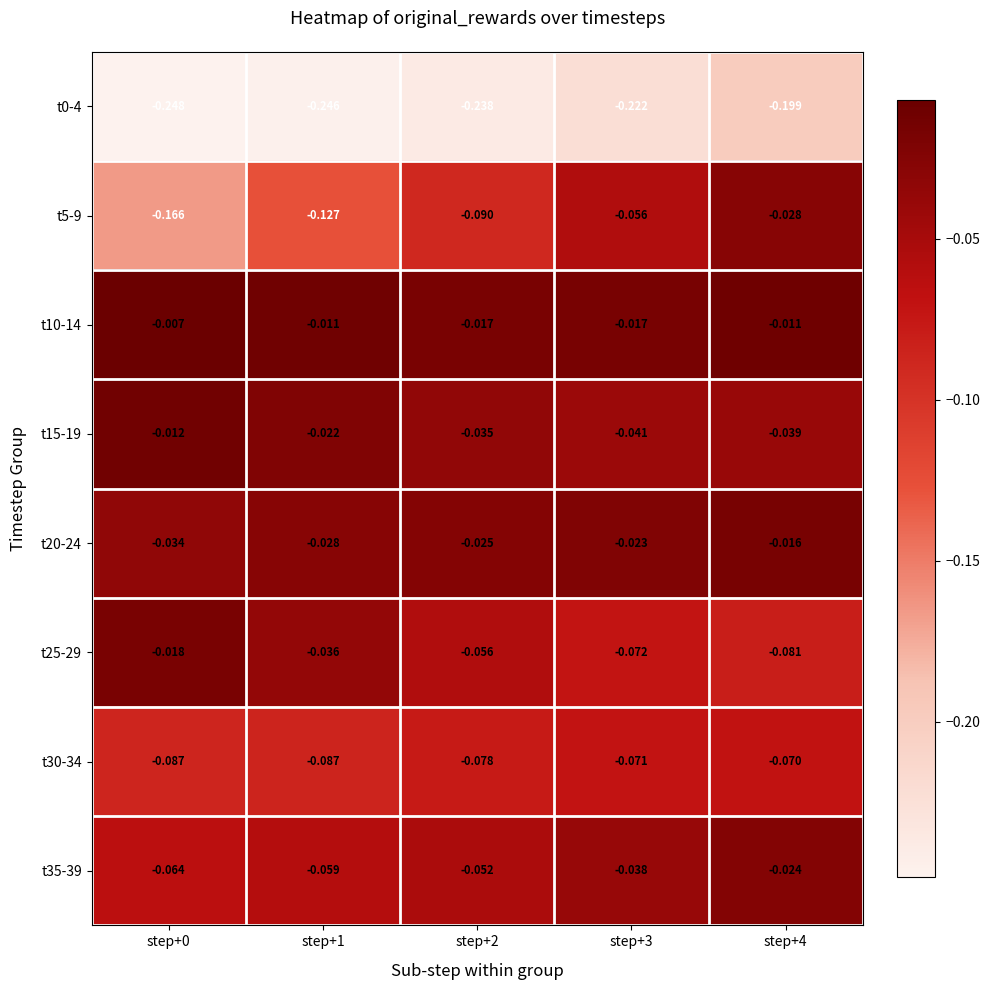

Is the value of t25-29 at step+2 greater than the value of t15-19 at step+2?

No